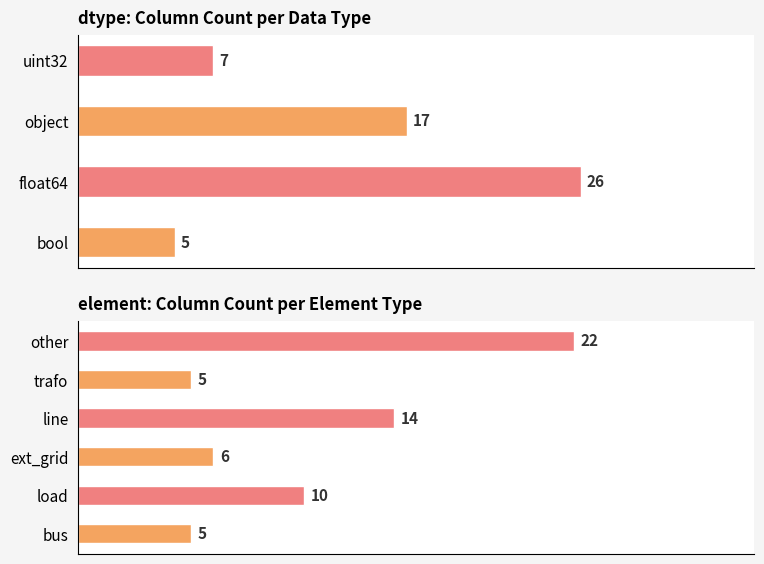

What is the label of the 2nd bar from the left?

float64